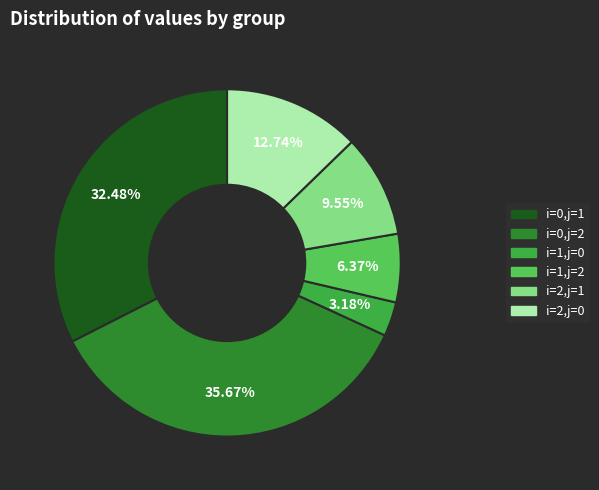

What is the ratio of the value at i=1,j=0 to the value at i=0,j=1?

0.1